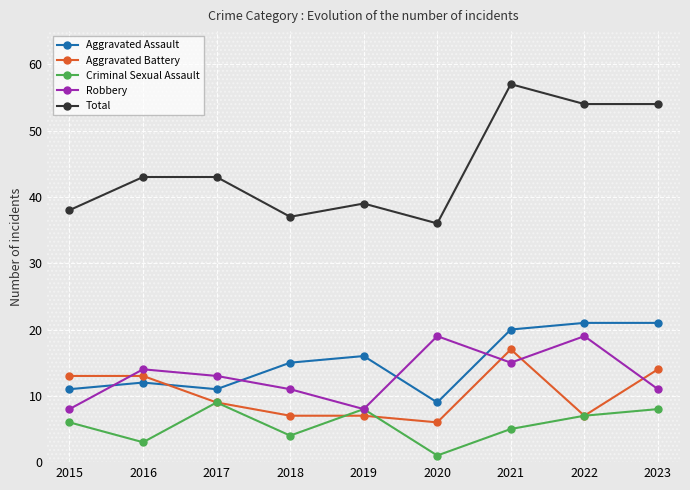

True or false: Aggravated Battery and Total cross at least once.

False